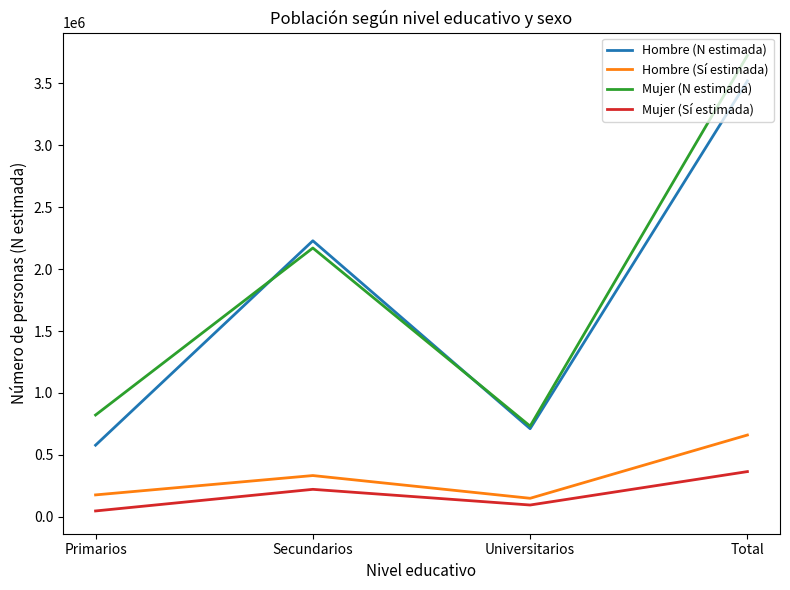

What is the sum of the Mujer (N estimada) values at Primarios and Total?

4546473